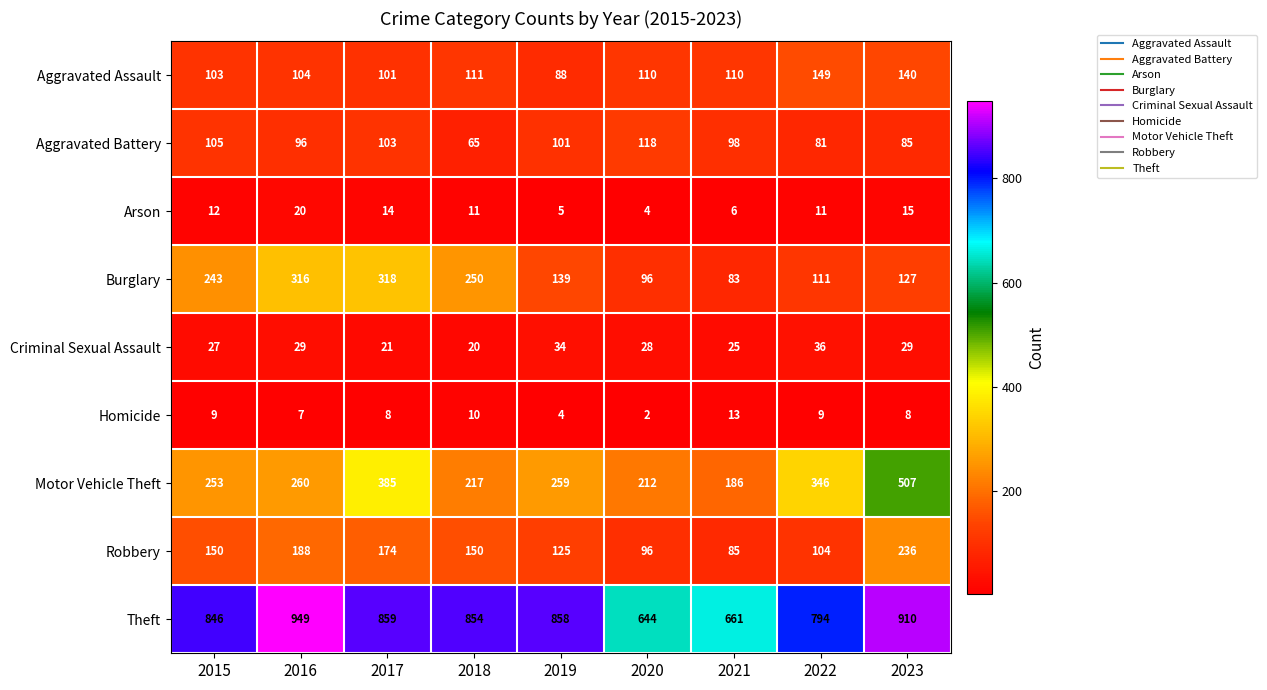

The Motor Vehicle Theft series shows 534 at 2017. True or false?

False